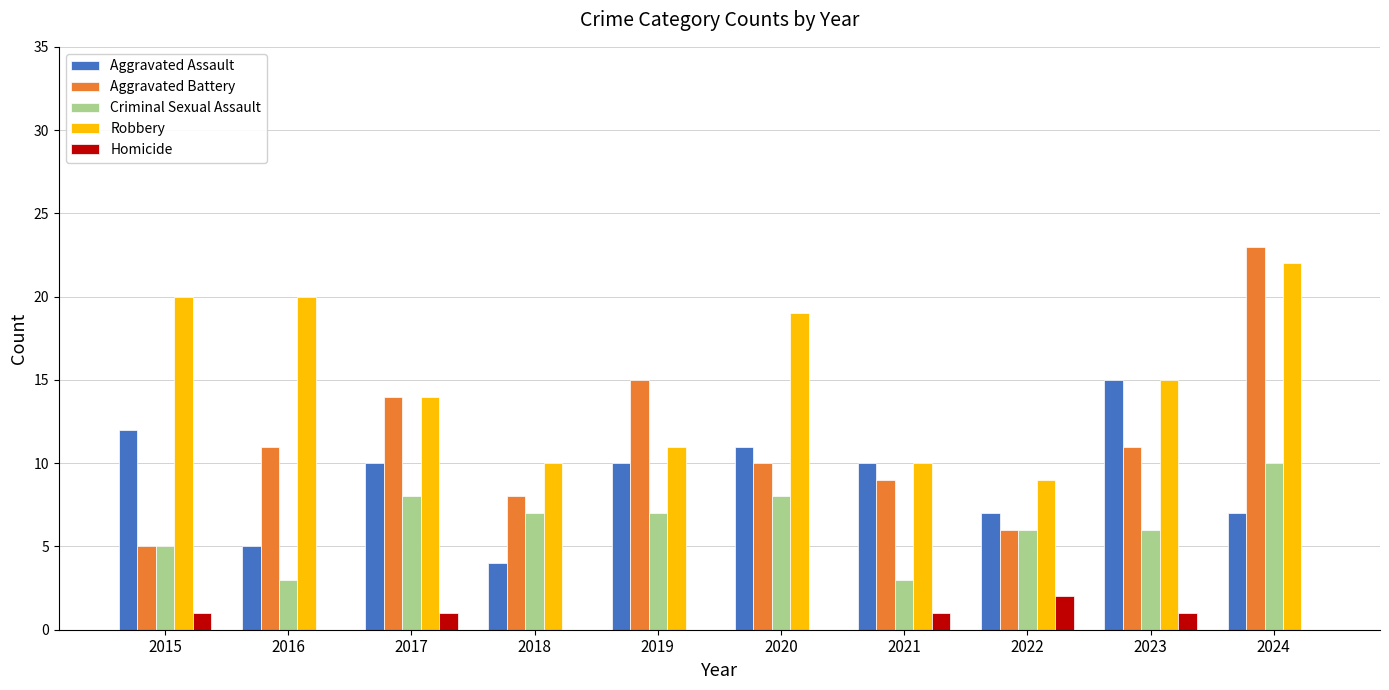

The value of Aggravated Assault at 2019 is 17. True or false?

False